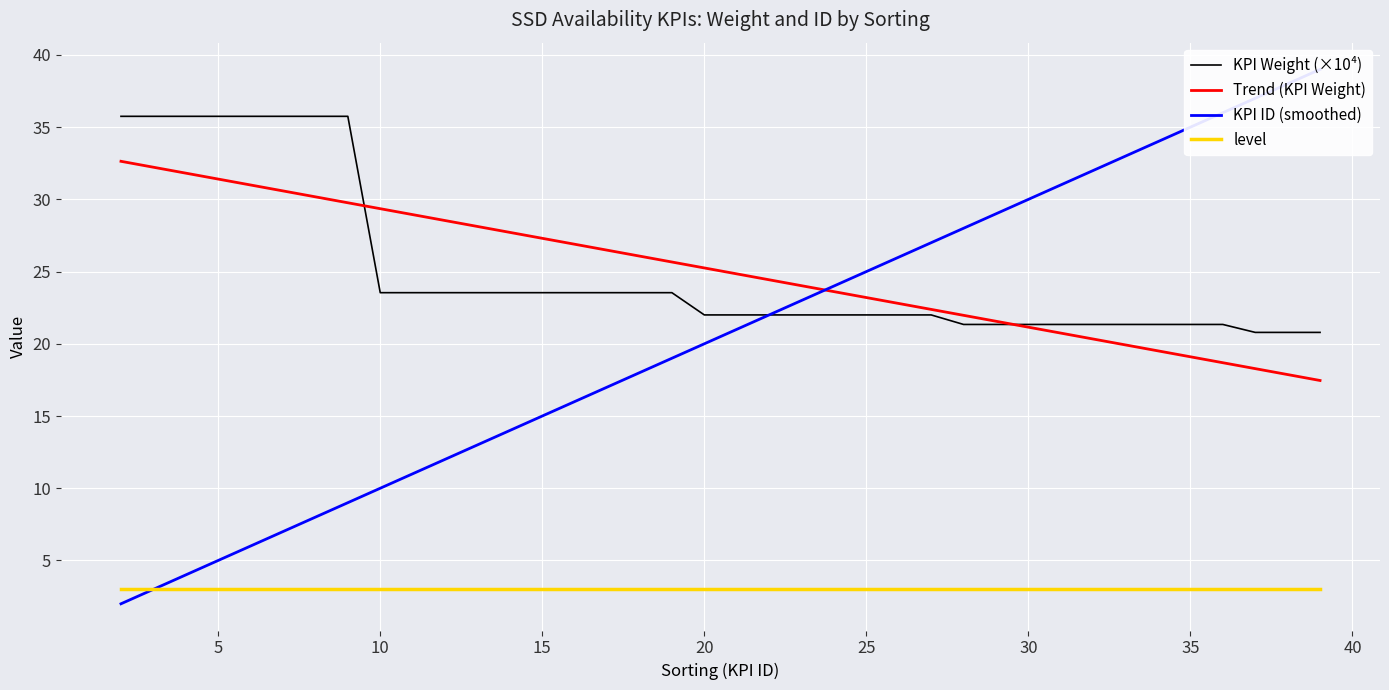

How many data points in KPI ID are less than 25?

19